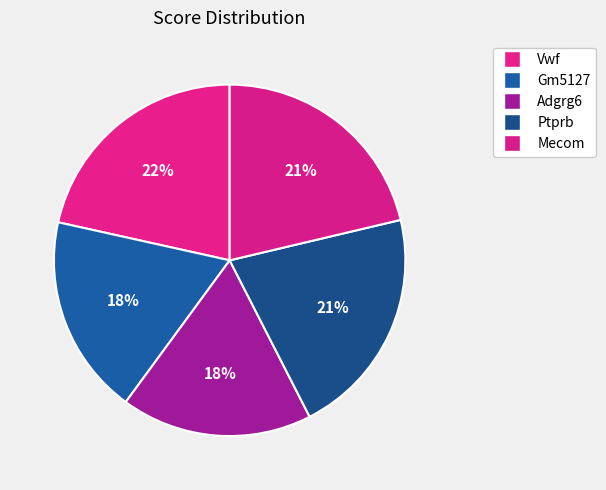

To the nearest percent, what percentage of the pie is Adgrg6?

18%